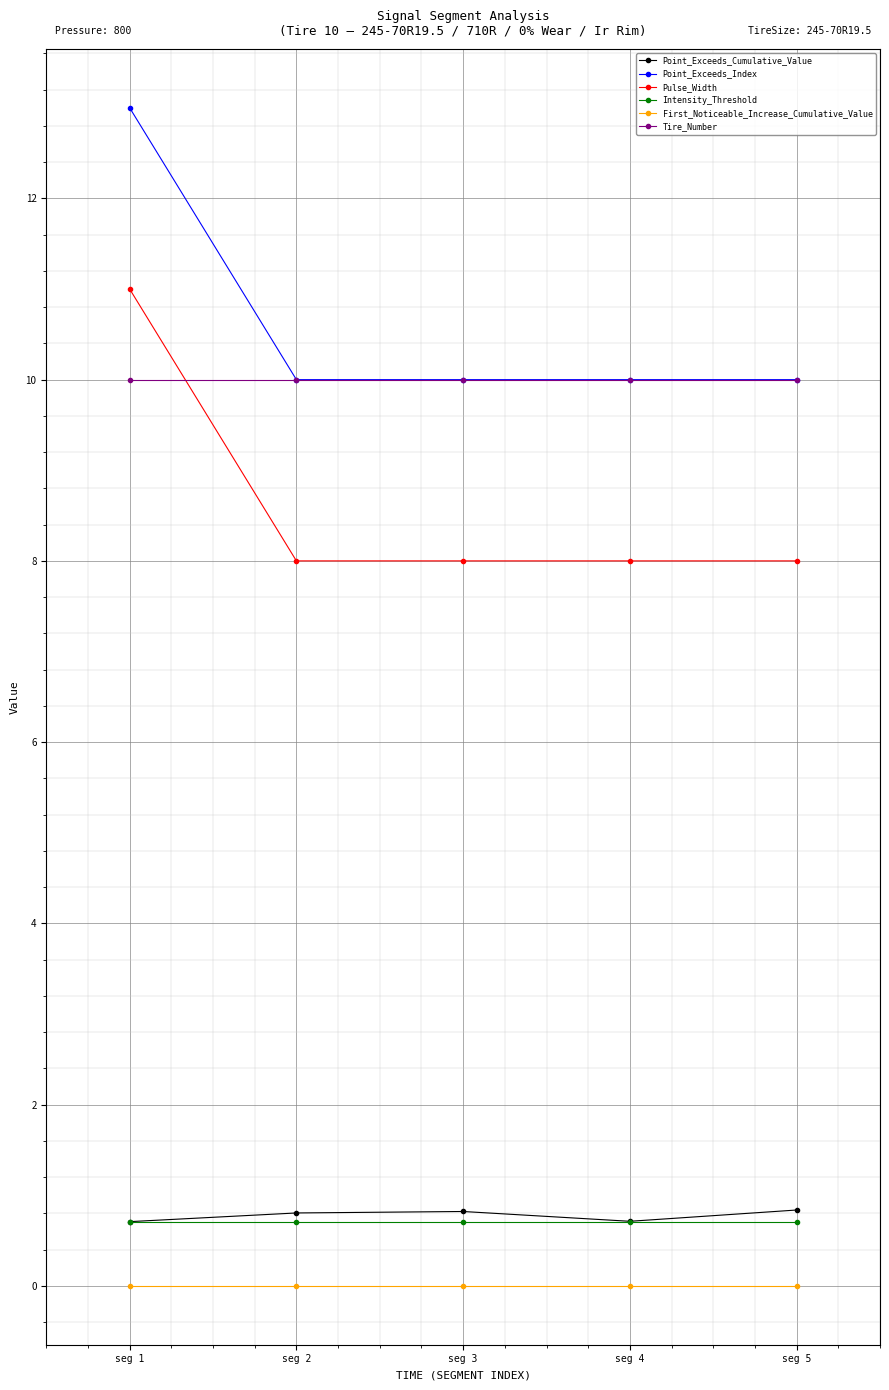

Which label corresponds to the largest value in the chart?

seg 1